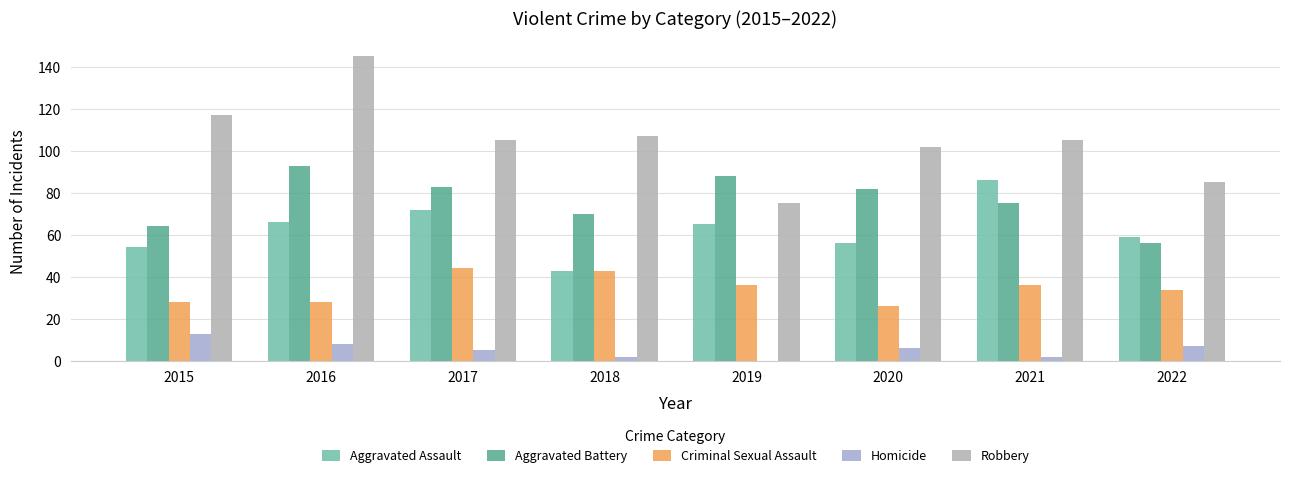

Rank the series at 2019 from lowest to highest value.

Homicide, Criminal Sexual Assault, Aggravated Assault, Robbery, Aggravated Battery